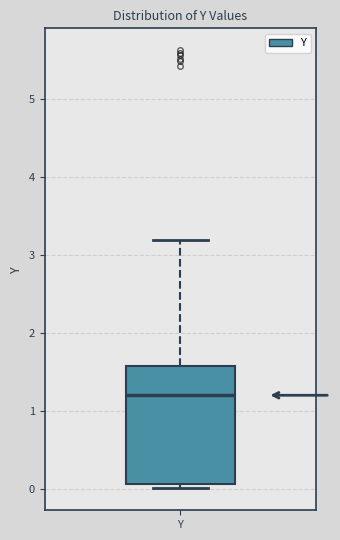

Where does the upper whisker of the box for Y end on the y-axis? The values are not printed on the chart, so give them approximately, as read against the axis.

3.2